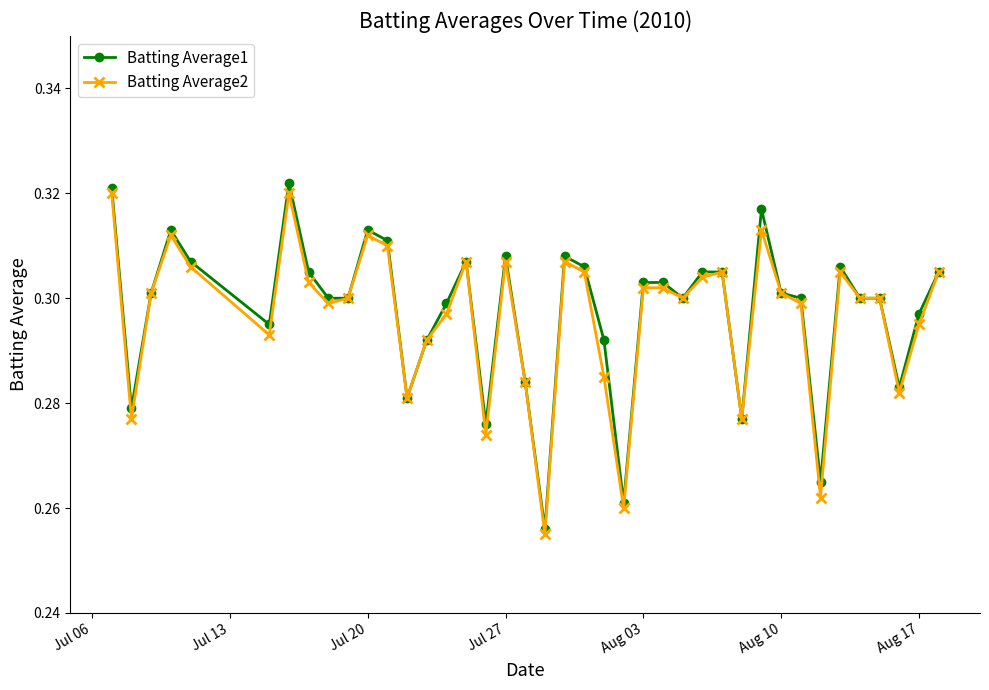

Which series has the widest spread of values?

Batting Average1